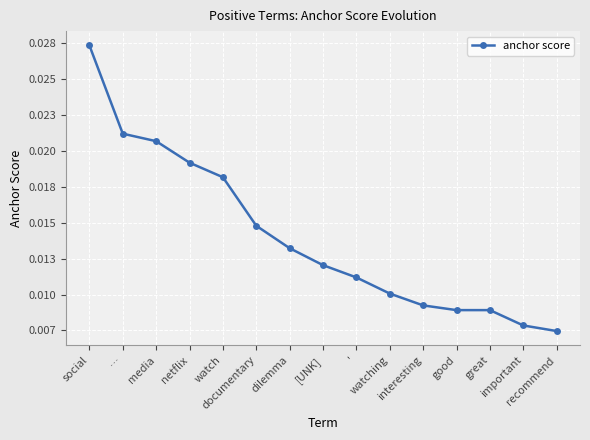

Where is the data nearest to the value 0?

recommend